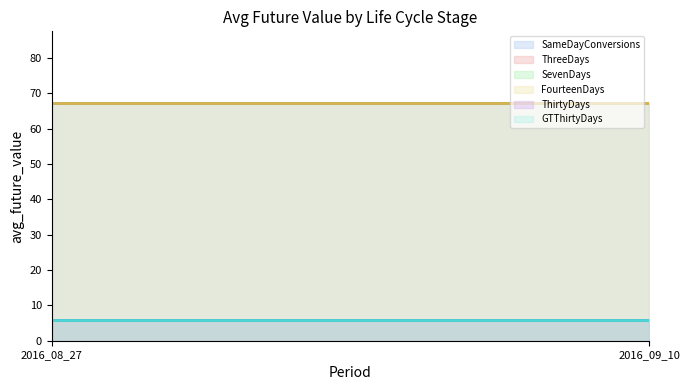

What is the lowest value of the ThirtyDays (line) series?

5.7